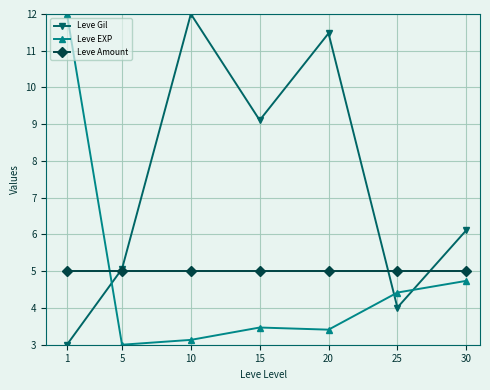

What is the value of the Leve Amount point at the 7th from the left?

5.0